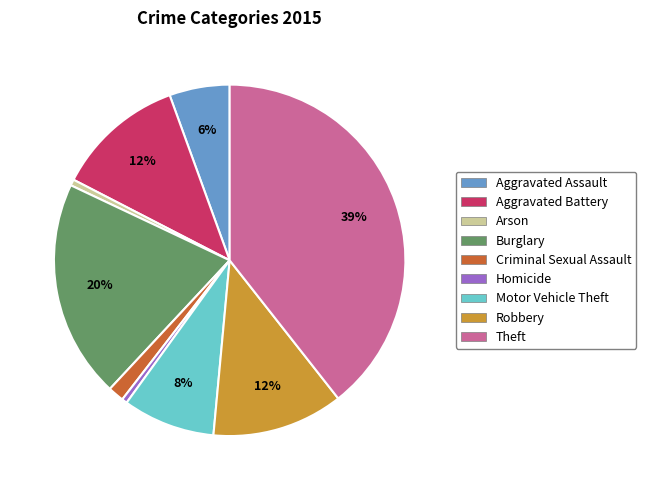

To the nearest percent, what is the difference between the largest and smallest slice percentages?

39%